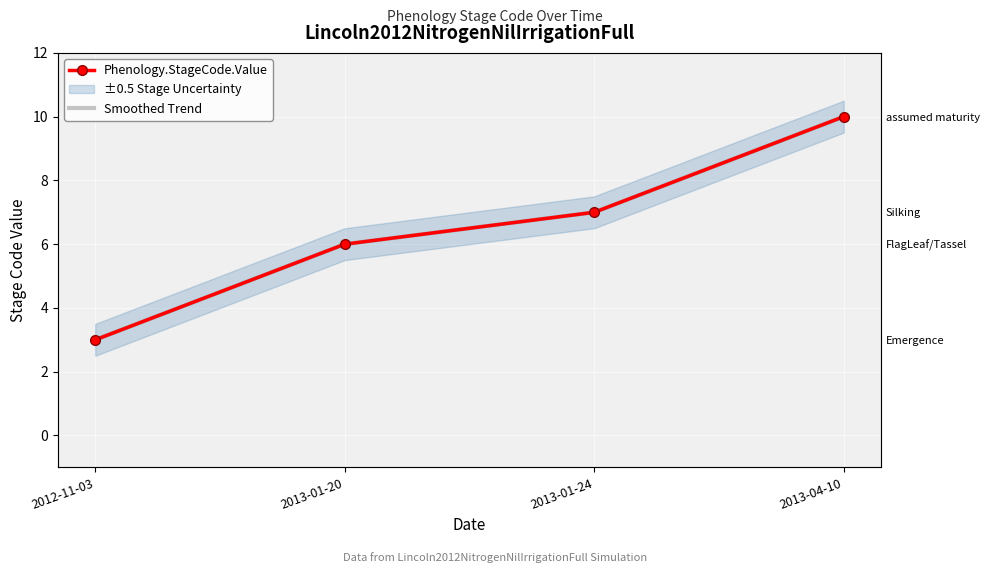

Count the Phenology.StageCode.Value values in the range 6 to 10.

3